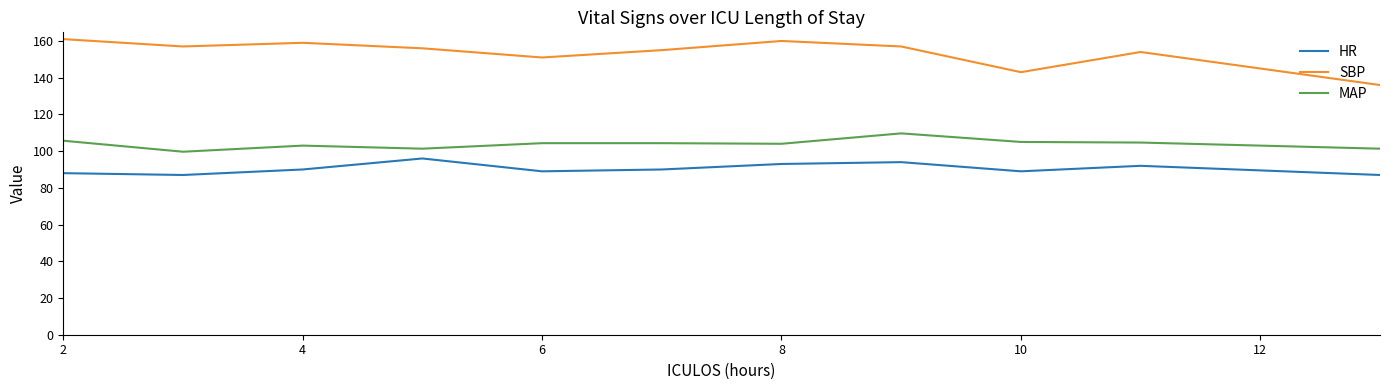

What is the lowest value of the MAP series?

99.7